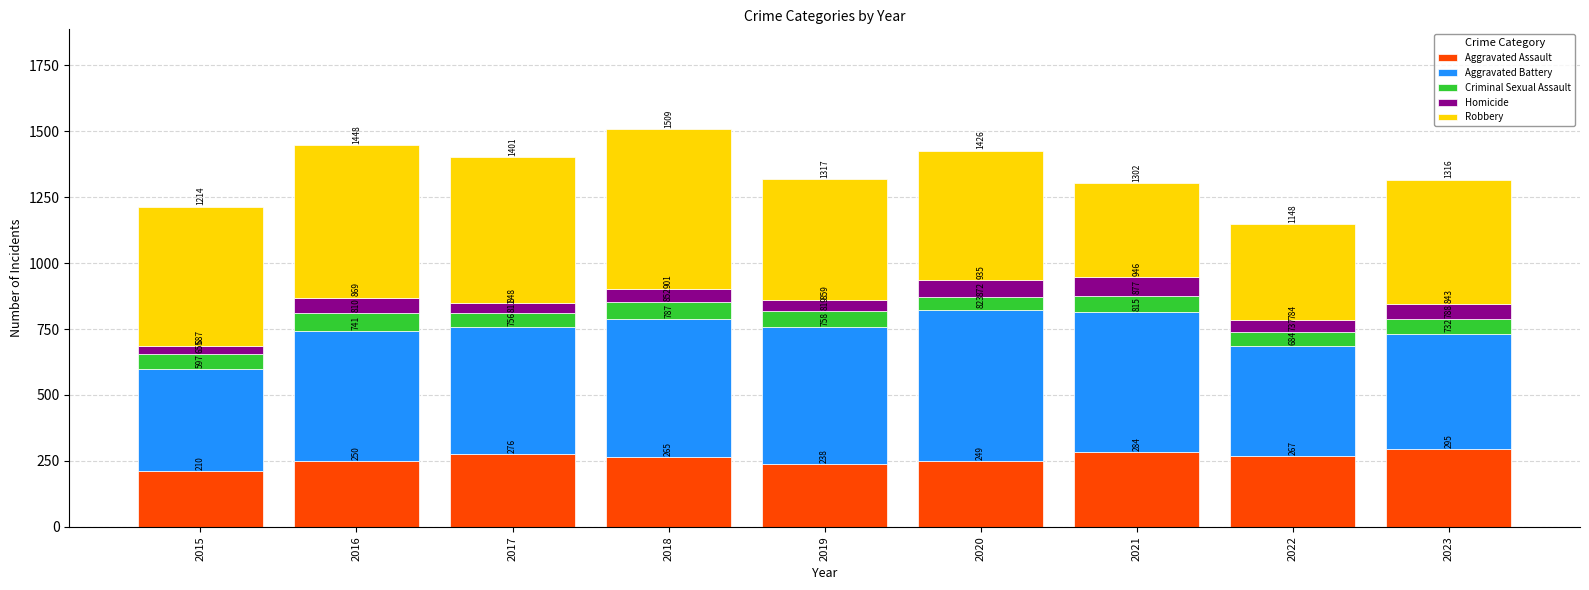

What value does the Homicide series have at 2017, to the nearest 5?

35